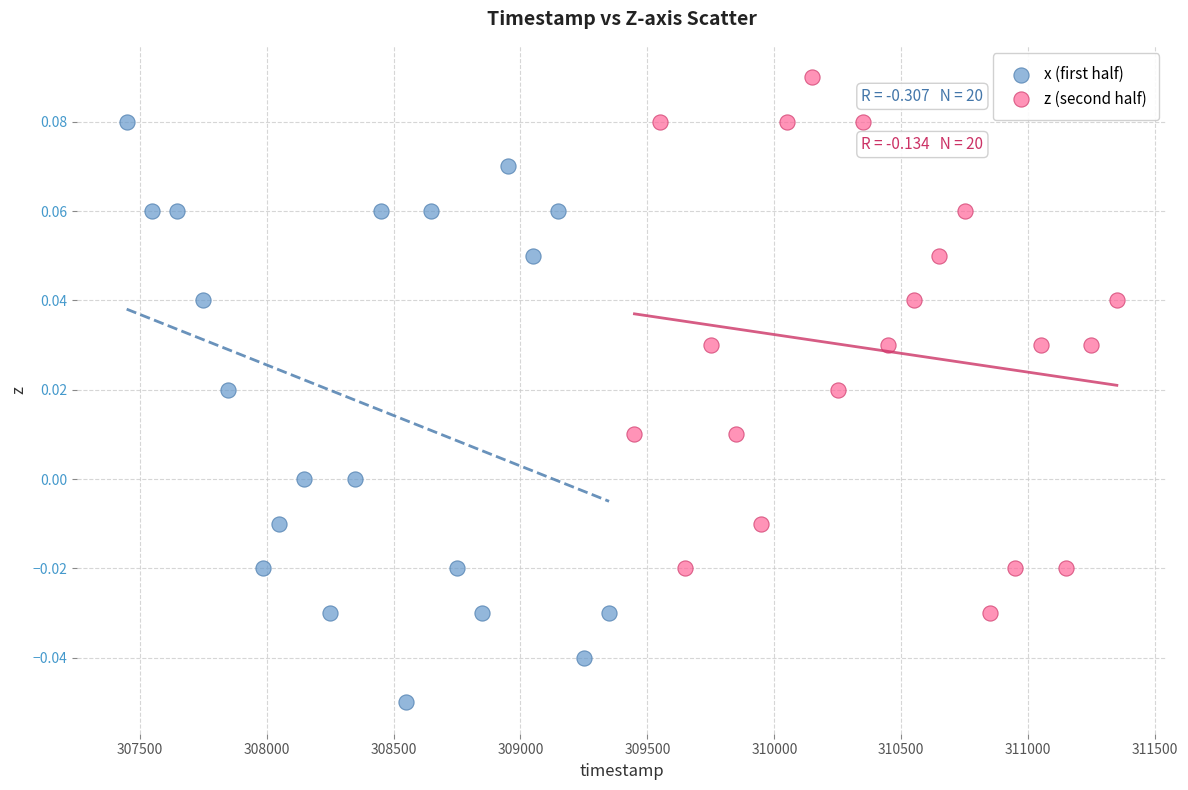

Which series contains the highest Y value?

z (second half)